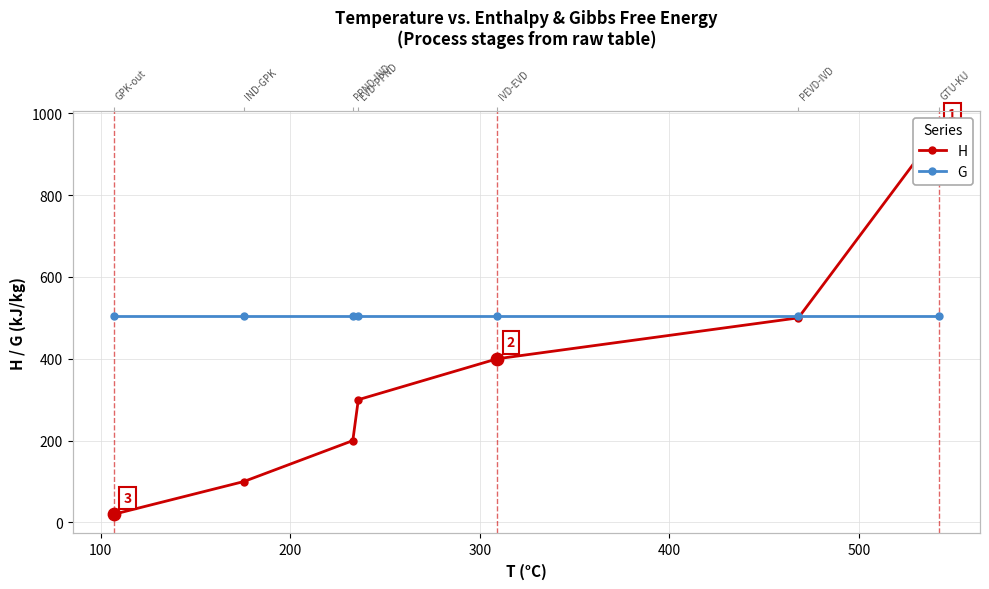

Which series has the largest total across all categories?

G